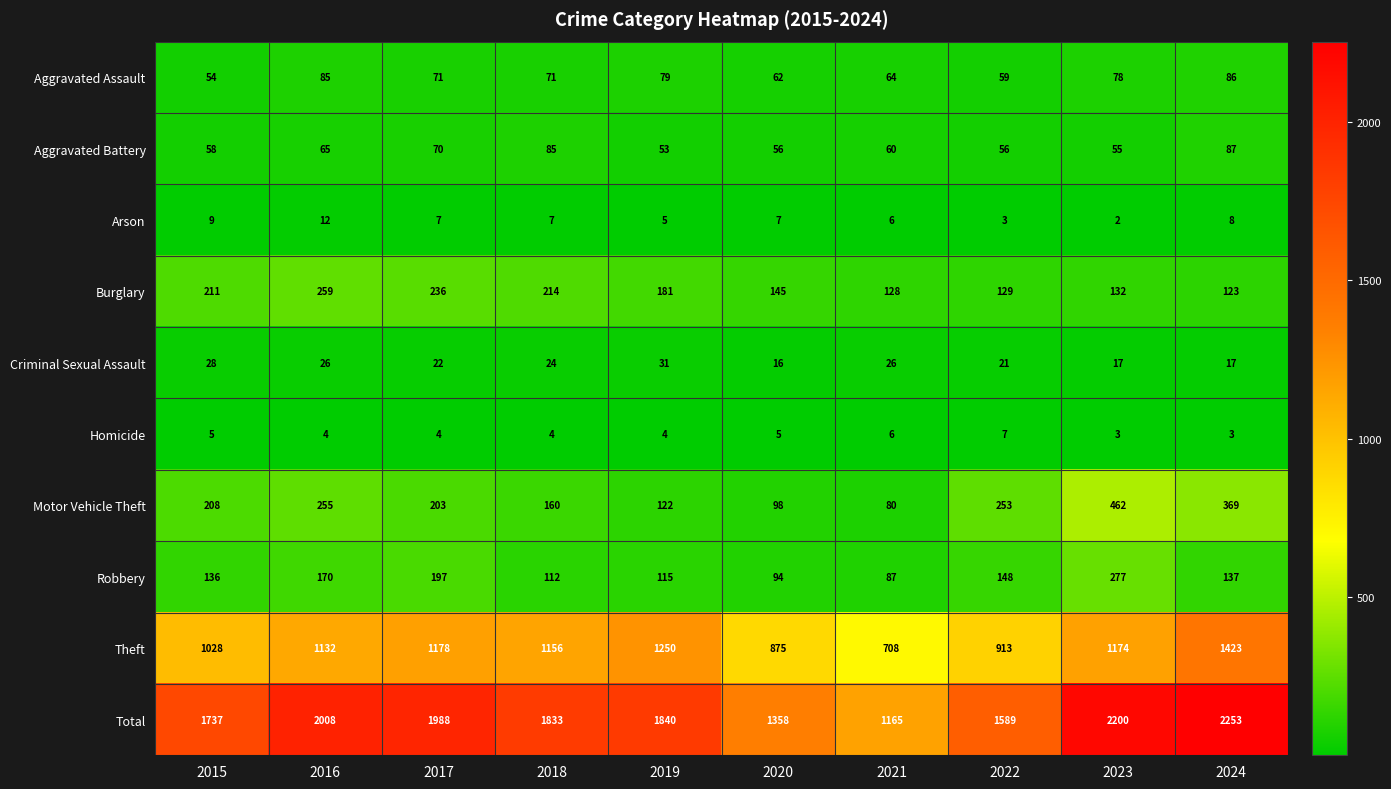

Between 2020 and 2024, which series saw the biggest shift?

Total